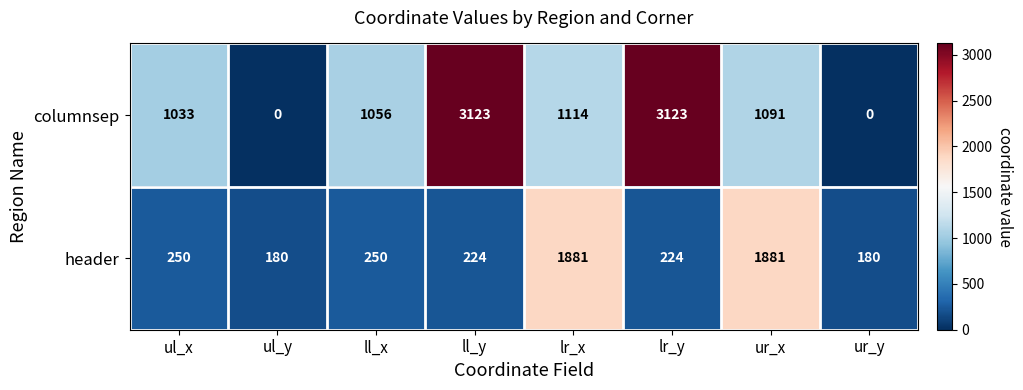

At lr_x, list the series in order from largest to smallest.

header, columnsep